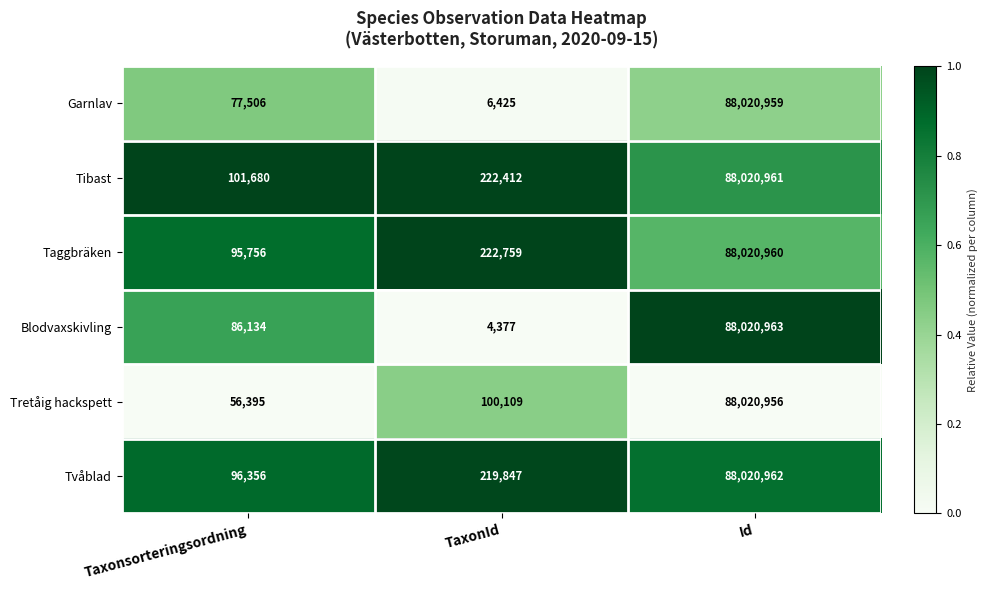

Reading right to left, list all the values displayed in this chart.

Garnlav: Id=88020959	TaxonId=6425	Taxonsorteringsordning=77506
Tibast: Id=88020961	TaxonId=222412	Taxonsorteringsordning=101680
Taggbräken: Id=88020960	TaxonId=222759	Taxonsorteringsordning=95756
Blodvaxskivling: Id=88020963	TaxonId=4377	Taxonsorteringsordning=86134
Tretåig hackspett: Id=88020956	TaxonId=100109	Taxonsorteringsordning=56395
Tvåblad: Id=88020962	TaxonId=219847	Taxonsorteringsordning=96356